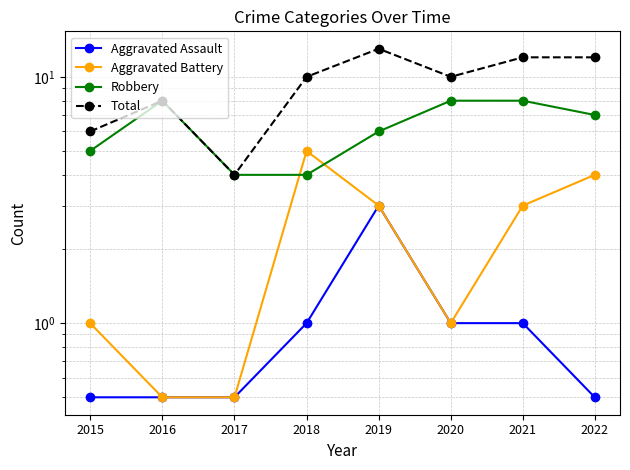

What is the minimum value shown in the chart?

0.5